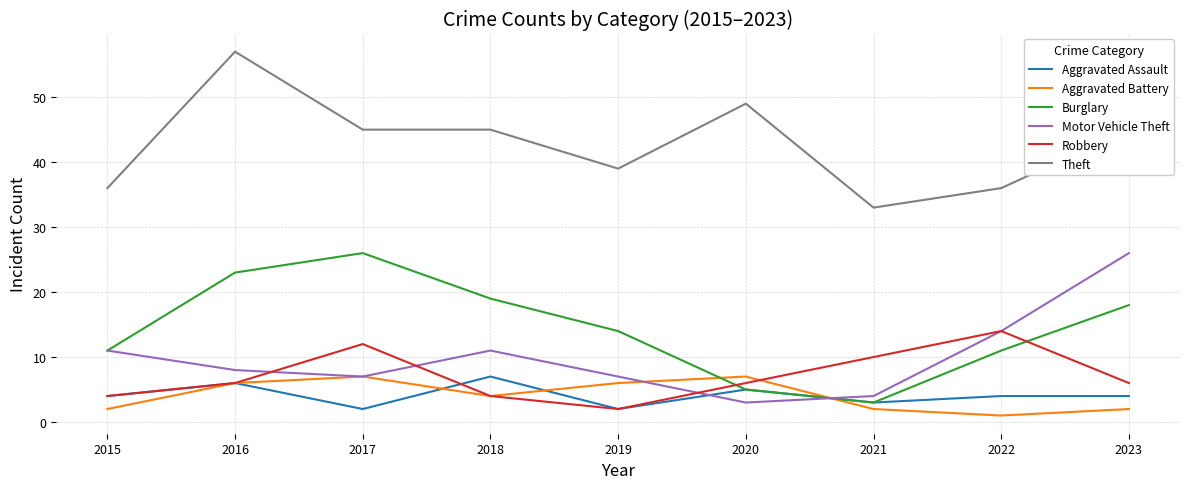

Is this an area chart (filled region under the line)?

No